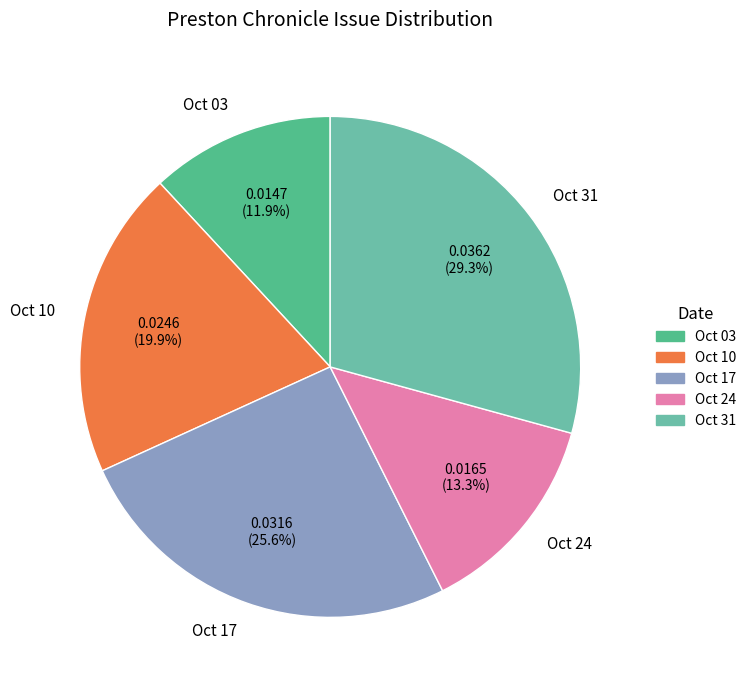

Does Oct 31 account for over 50% of the chart?

No